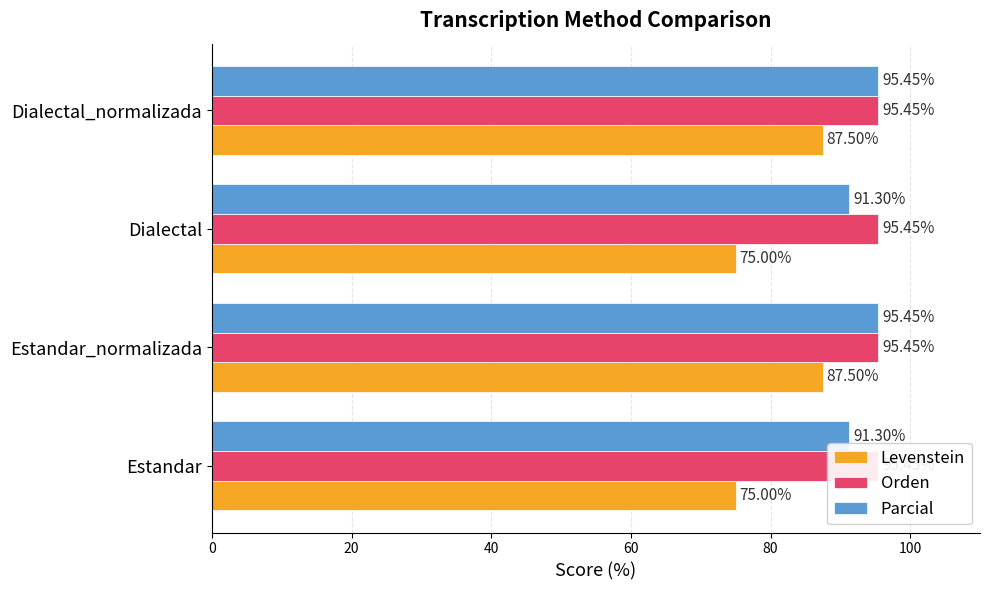

At how many categories does at least one series exceed 17?

4